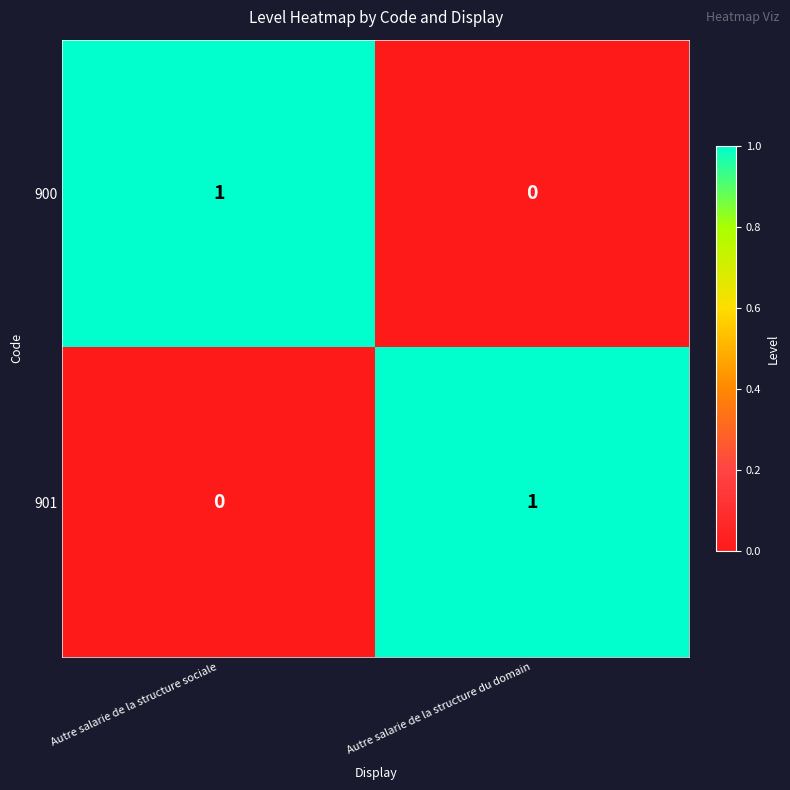

Is the value of 901 at Autre salarie de la structure du domain greater than the value of 900 at Autre salarie de la structure du domain?

Yes